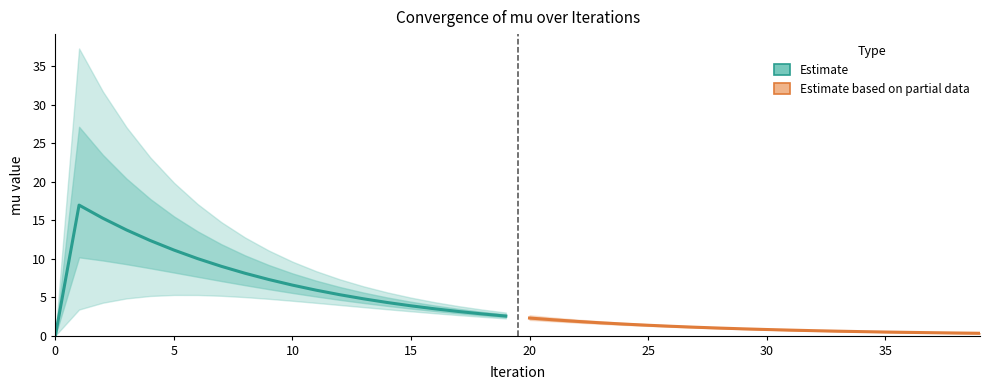

What is the label of the 4th point from the left?

15